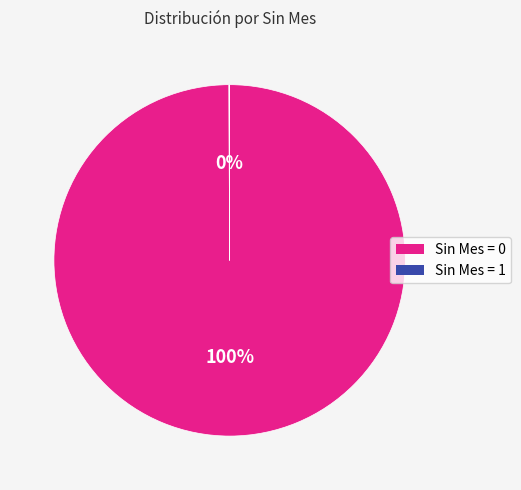

Is there a majority slice in this chart?

Yes